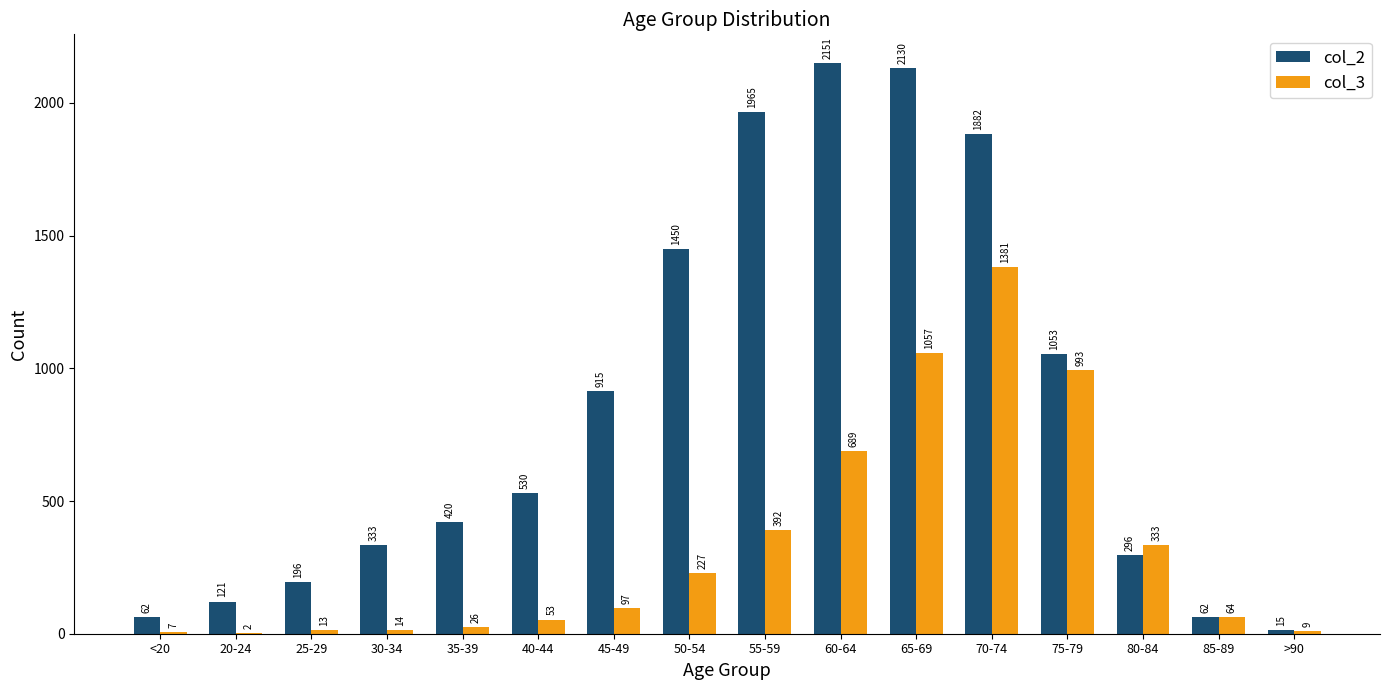

Reading left to right, what are all the values shown in this chart?

col_2: 62	121	196	333	420	530	915	1450	1965	2151	2130	1882	1053	296	62	15
col_3: 7	2	13	14	26	53	97	227	392	689	1057	1381	993	333	64	9